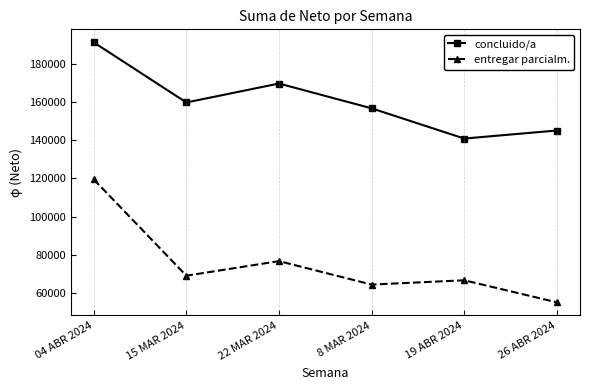

True or false: entregar parcialm. and concluido/a intersect in this chart.

False